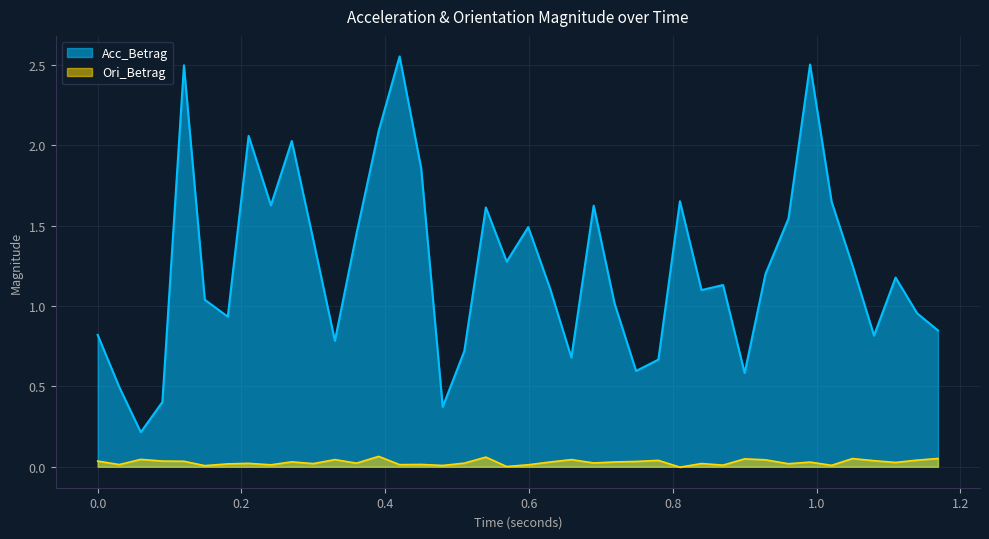

Rank the series by their maximum value, from lowest to highest.

Ori_Betrag, Acc_Betrag